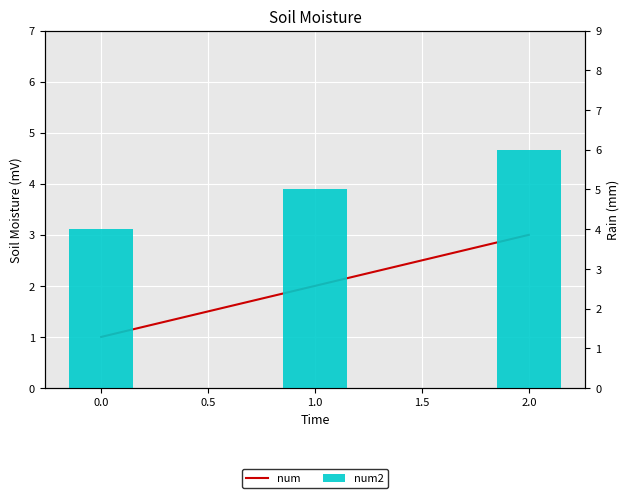

How many num2 values are between 4 and 6?

3